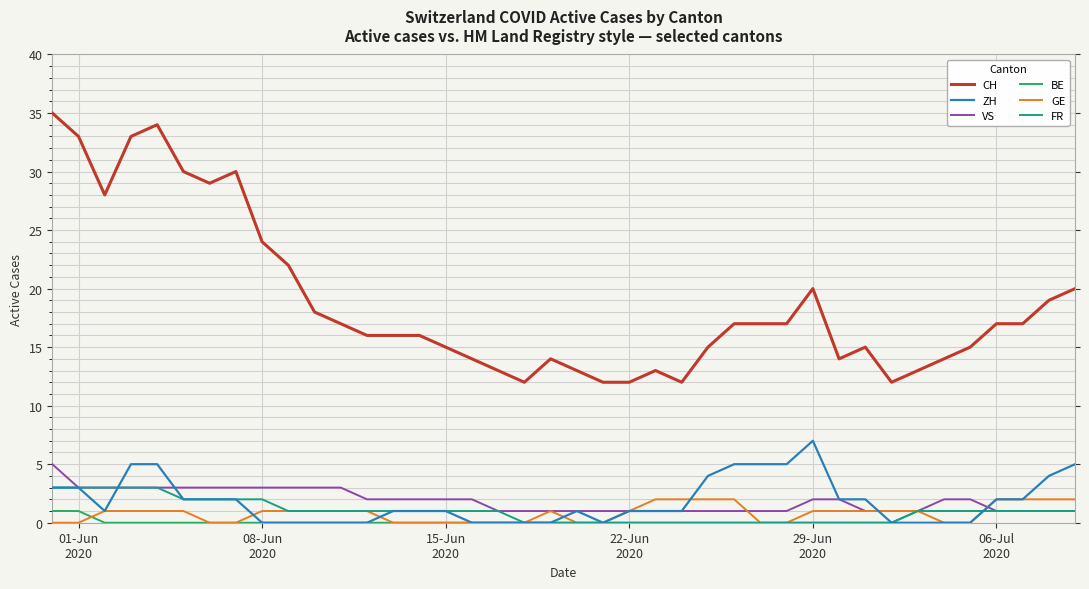

True or false: CH and GE cross at least once.

False